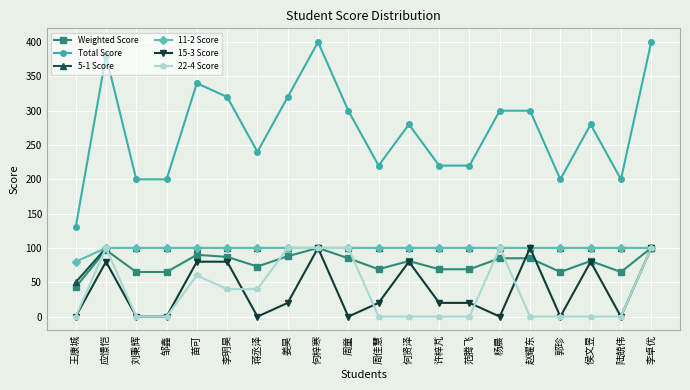

What is the difference between the highest and lowest values at 杨晨?

300